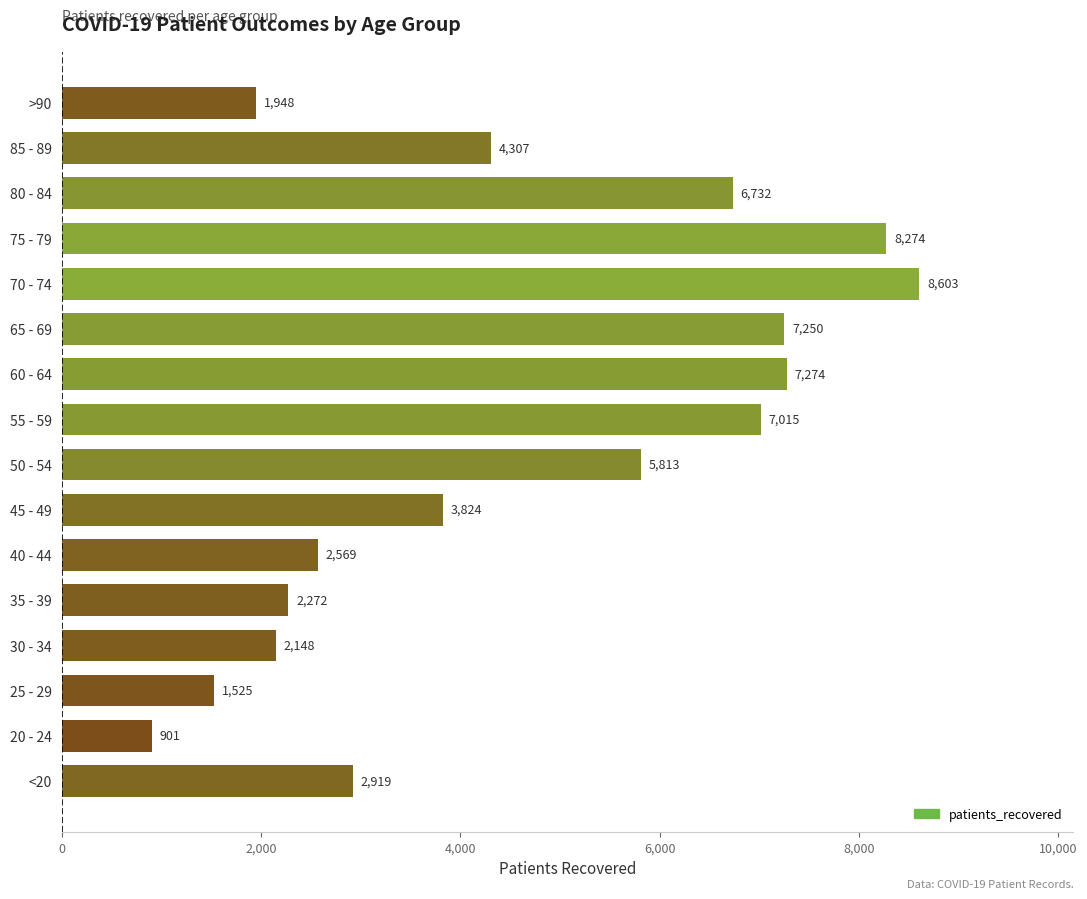

What is the maximum value shown in the chart?

8603